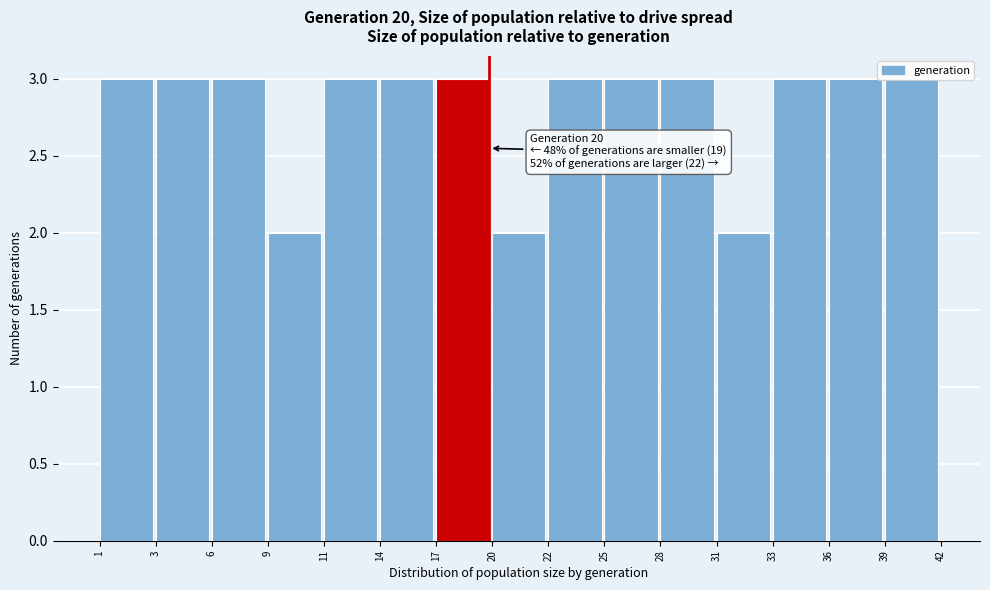

What is the ratio of the value at 11 to the value at 9?

1.5